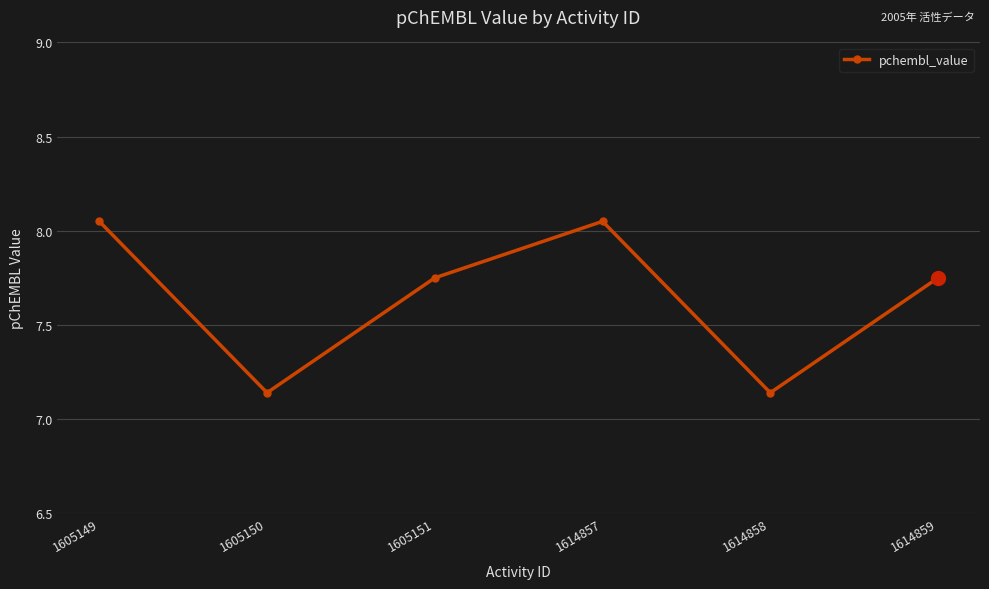

How many points are higher than both their immediate neighbors (excluding endpoints)?

1